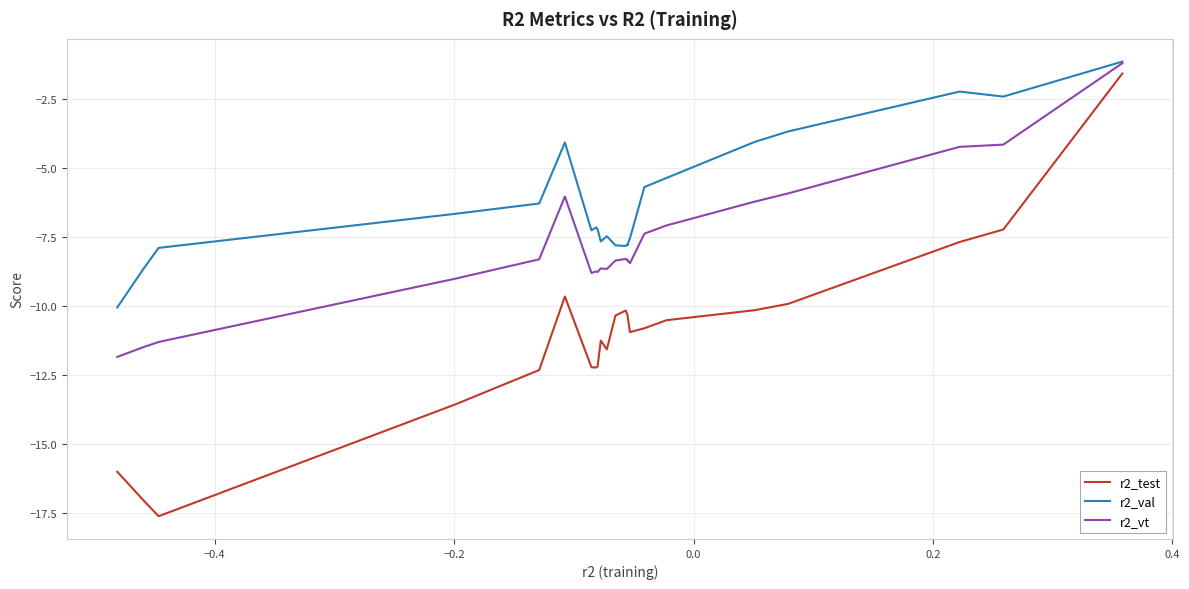

Does the chart display data point markers on the line(s)?

No